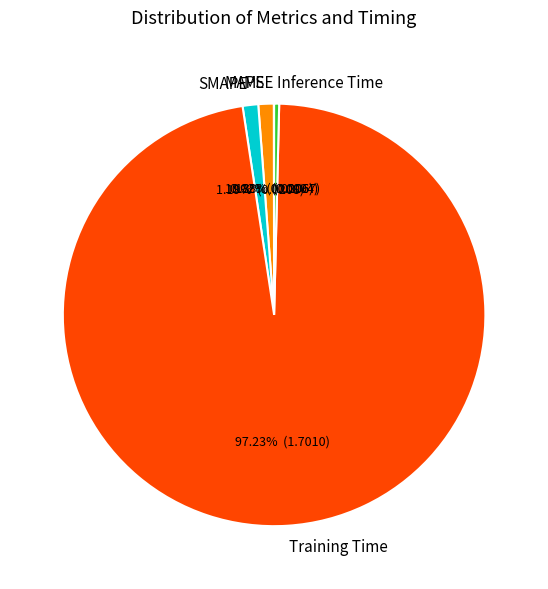

Which category has the biggest portion of the pie?

Training Time